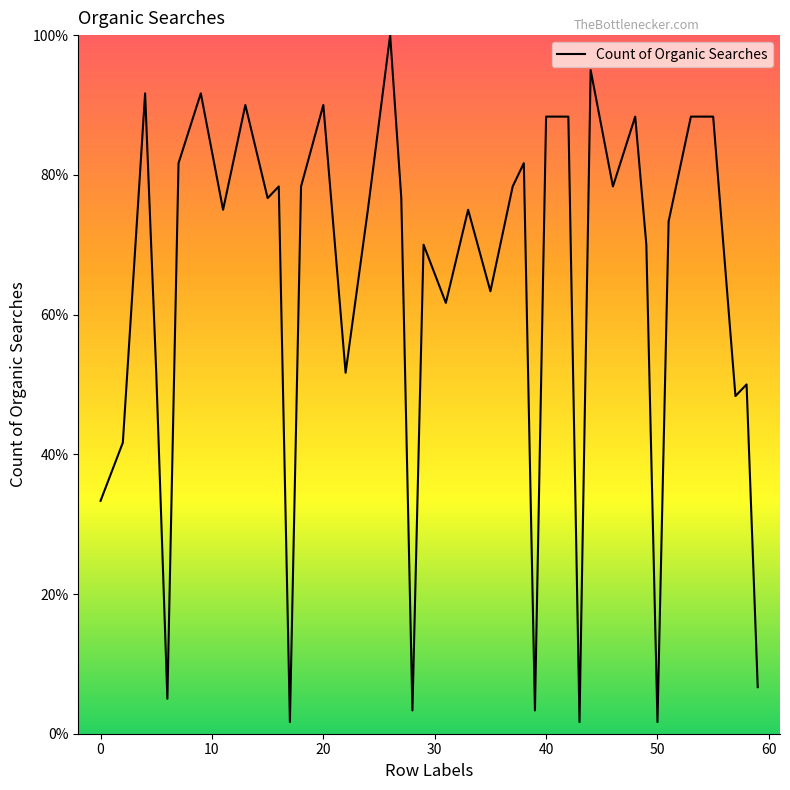

Is this an area chart (filled region under the line)?

No